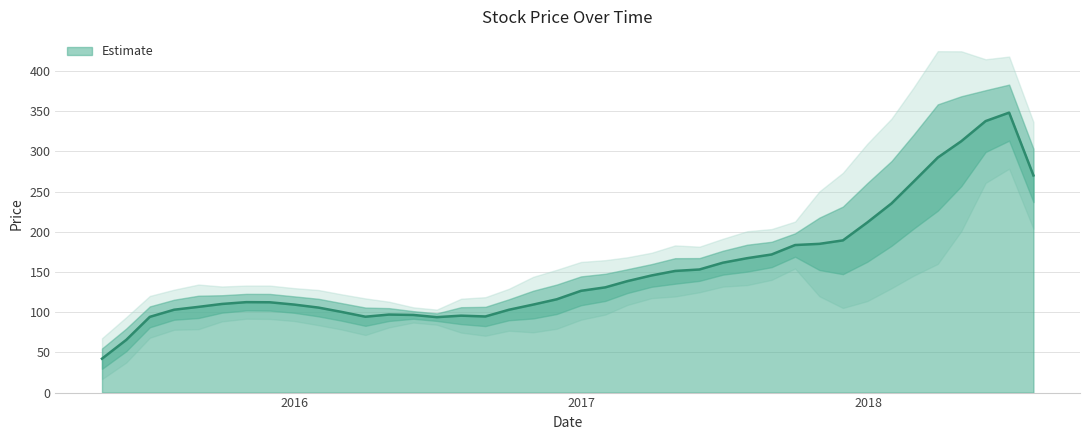

At which category does the chart reach its minimum across all series?

2015-04-30